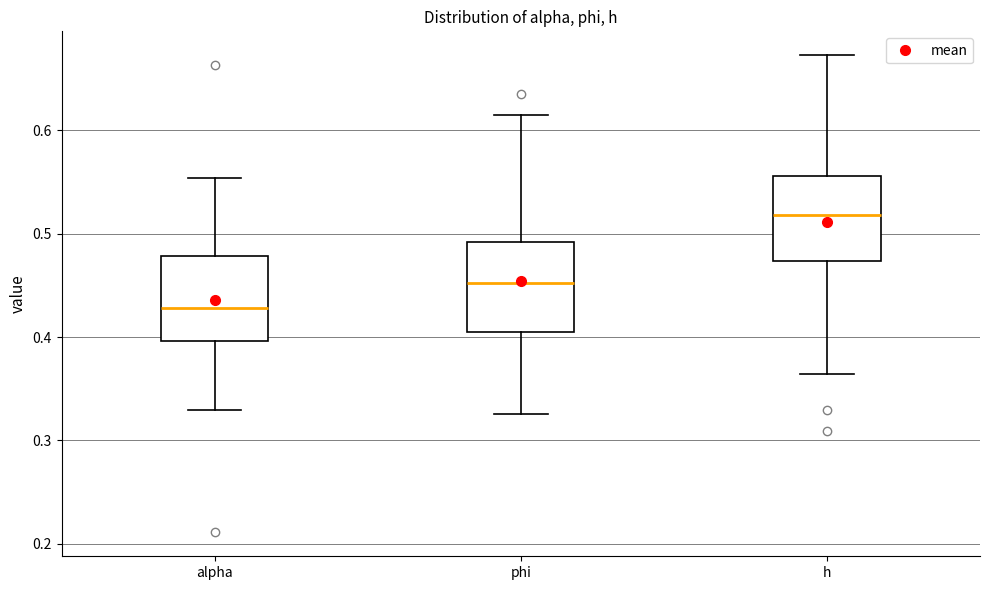

Where does the median line of the box for alpha sit on the y-axis? The values are not printed on the chart, so give them approximately, as read against the axis.

0.43